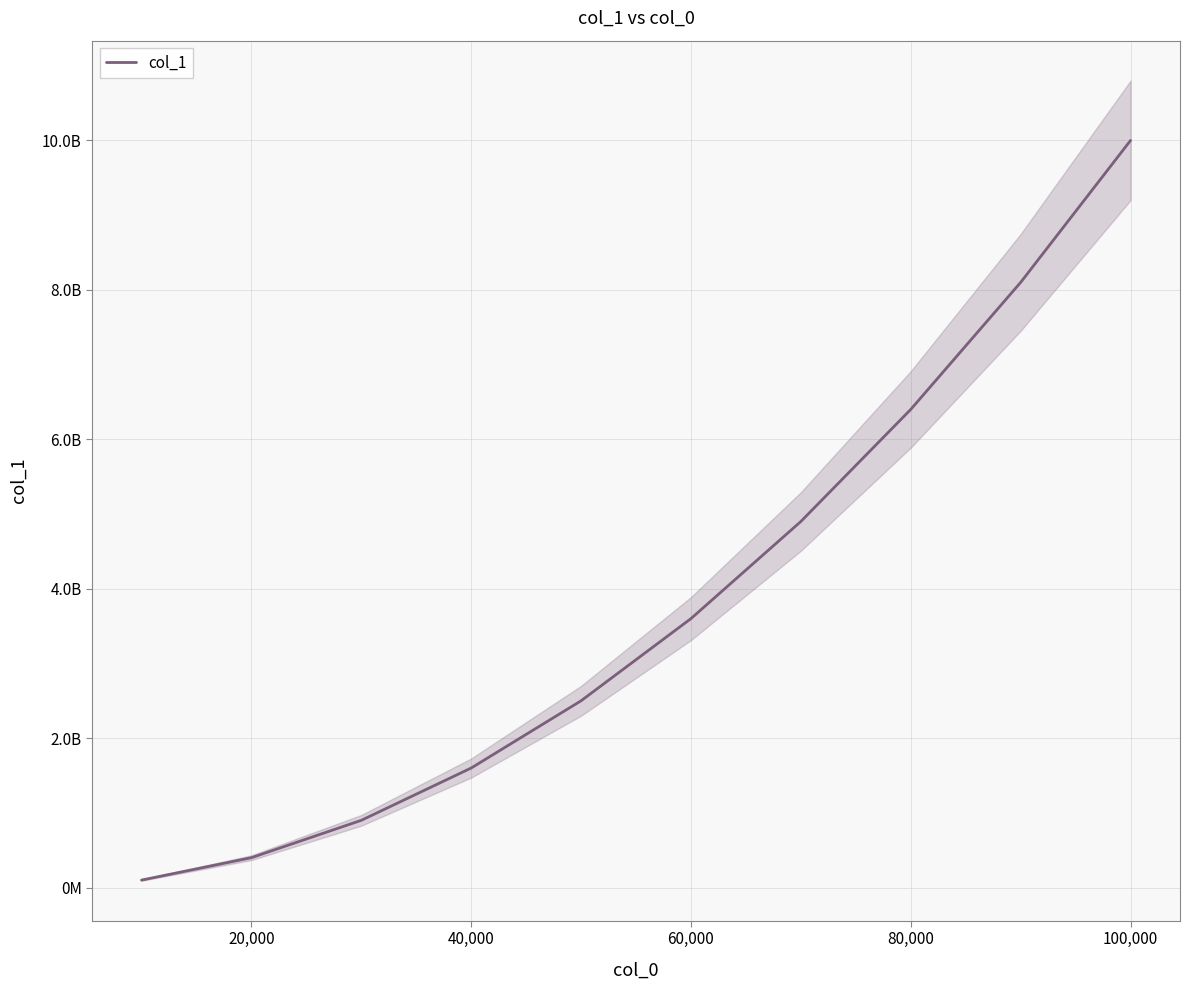

What is the difference between the maximum and minimum values?

9900000000